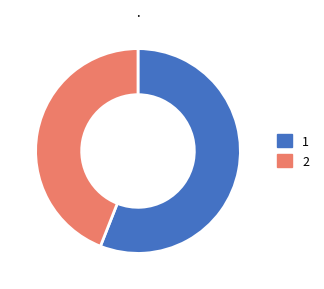

Is there any slice that represents more than half of the pie?

Yes